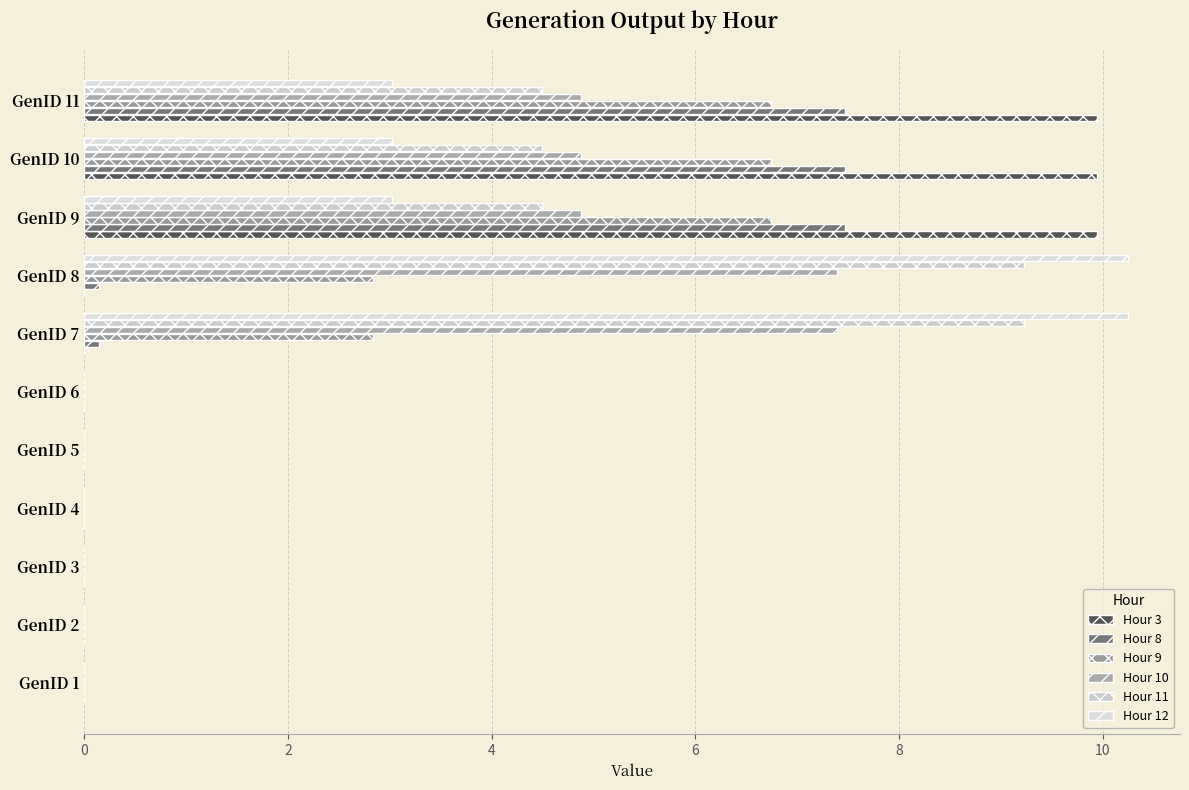

How many categories are shown in the chart?

11